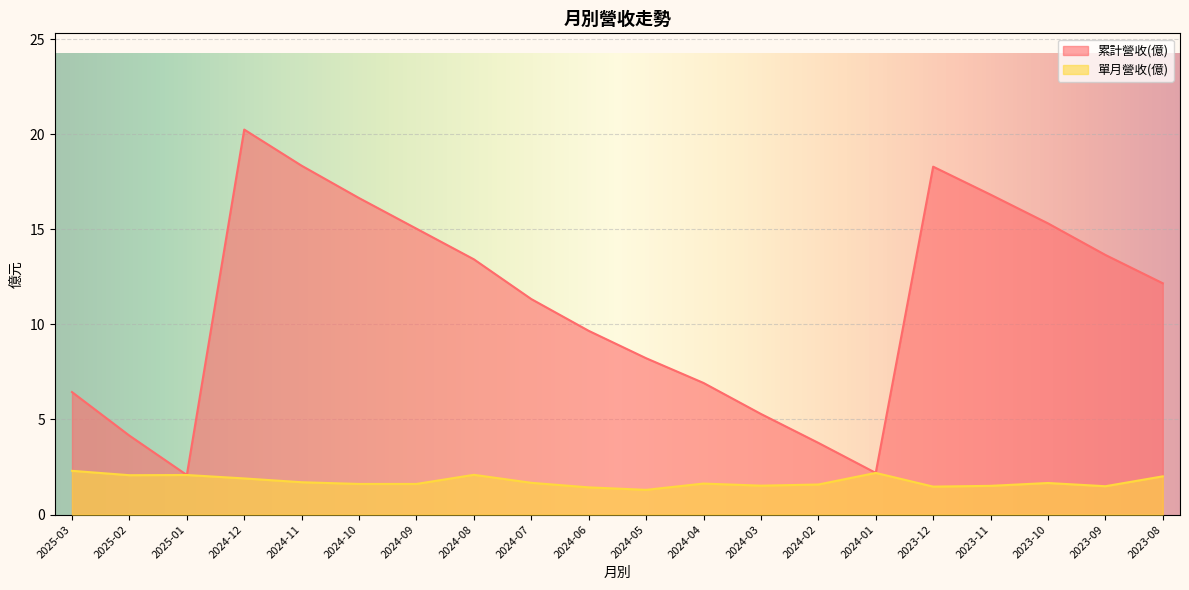

How many interior local valleys does the 單月營收(億) series have?

5